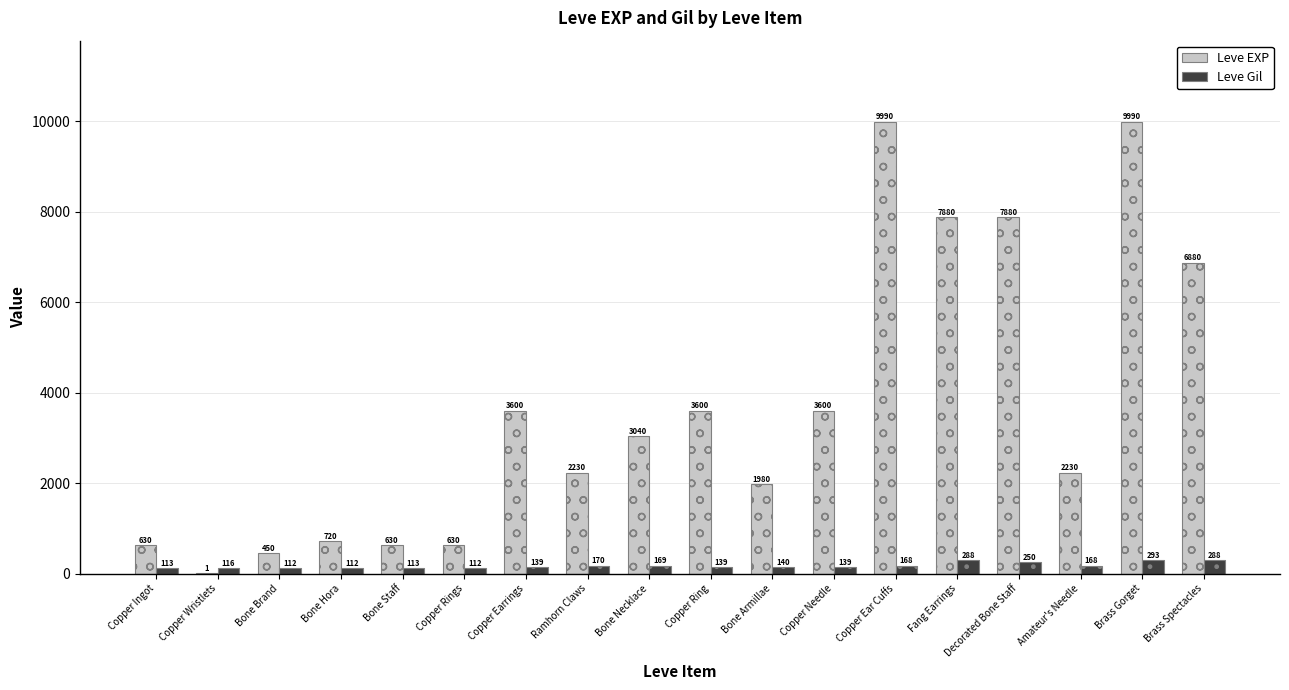

Where does the Leve Gil series first go above 140?

Ramhorn Claws